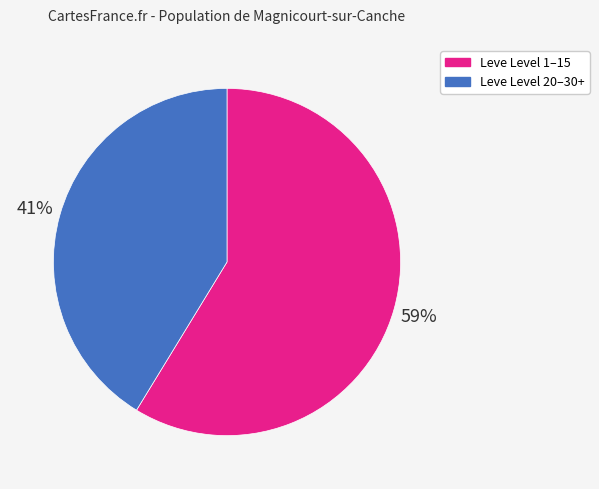

Does any single category account for the majority?

Yes